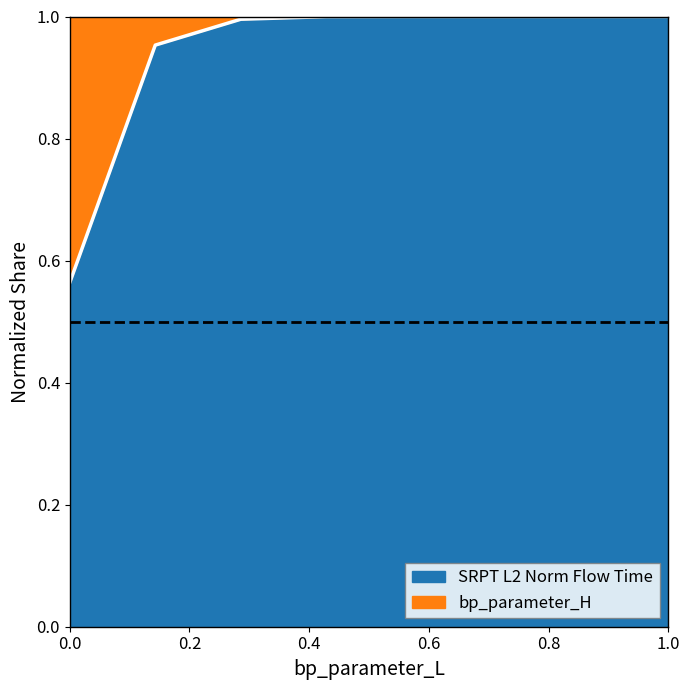

Reading right to left, extract all data points from this chart.

1.0	1.0	1.0	1.0	1.0	1.0	1.0	0.6